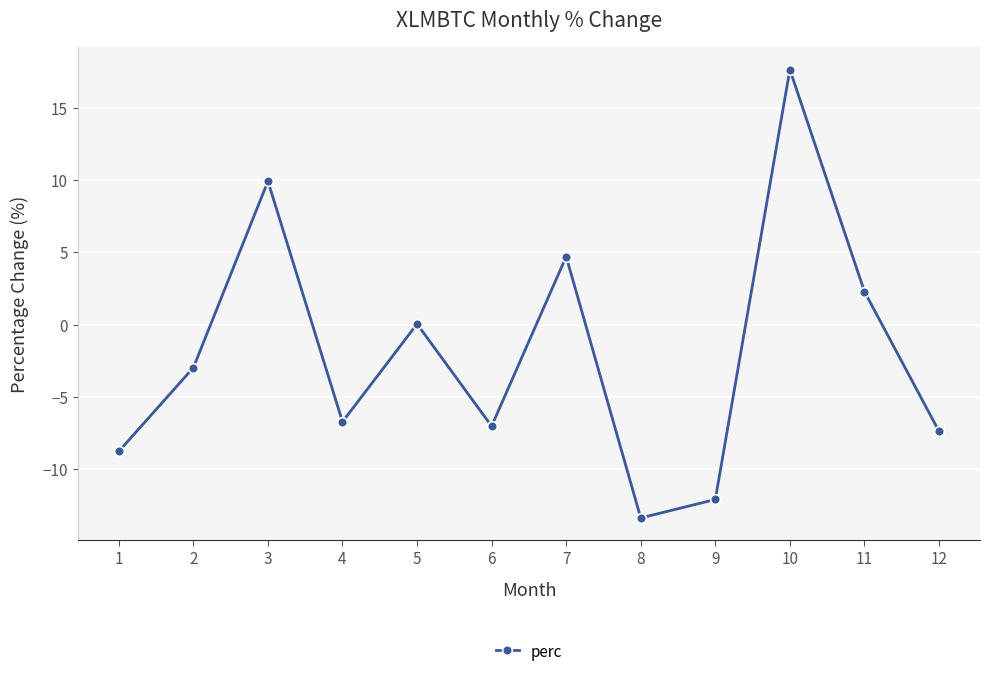

True or false: the data shows -7.4 at 12.

True